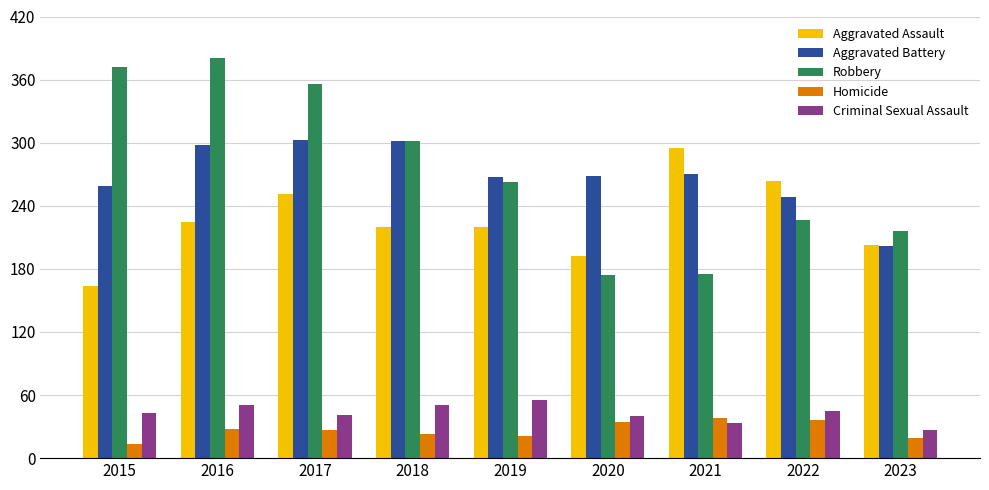

Is it true that Criminal Sexual Assault equals 62 at 2017?

False